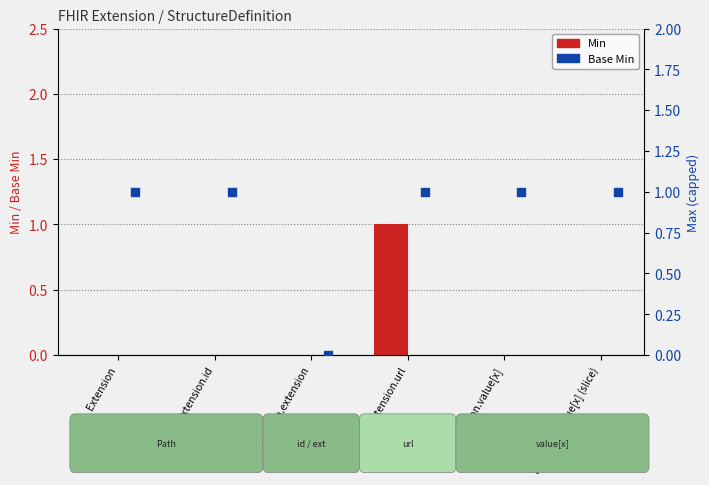

At which category is the sum across all series the highest?

Extension.url